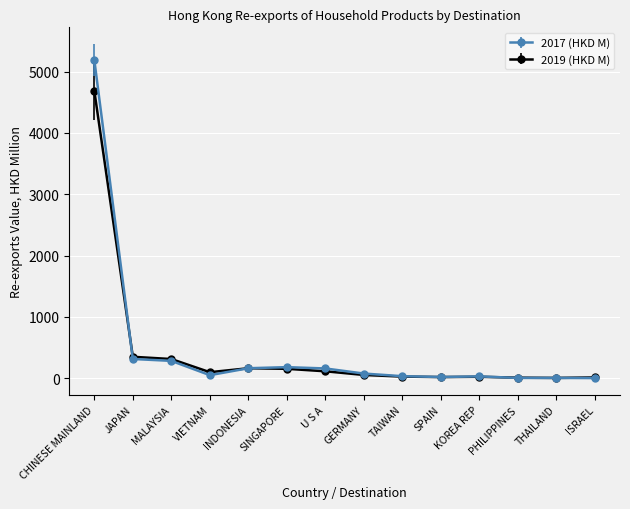

What is the label of the 10th point from the left?

SPAIN